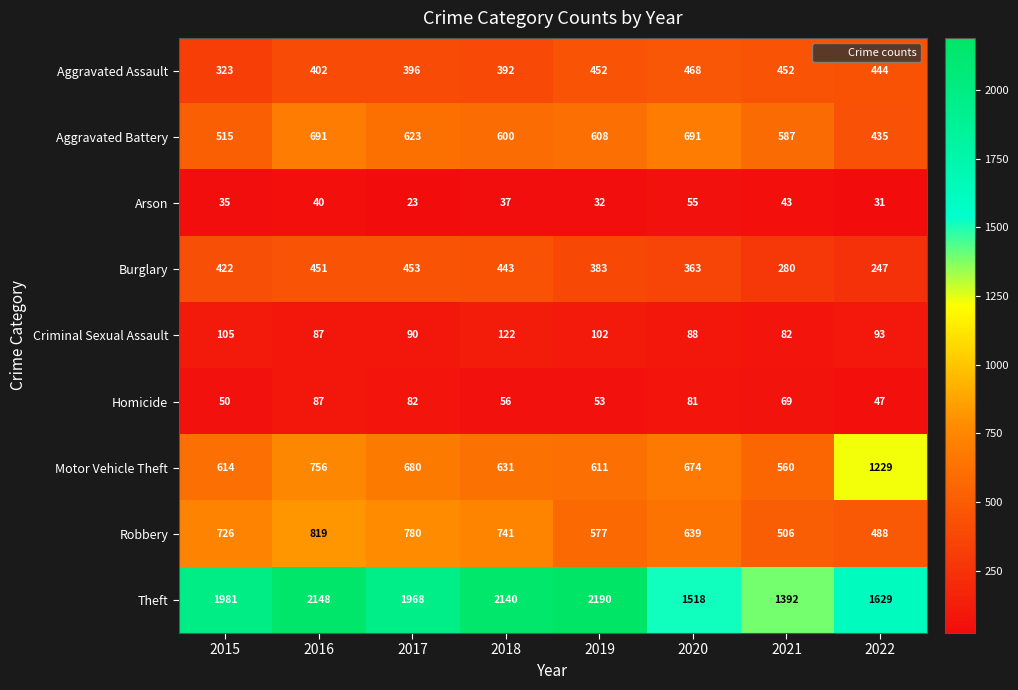

What is the greatest value displayed?

2190